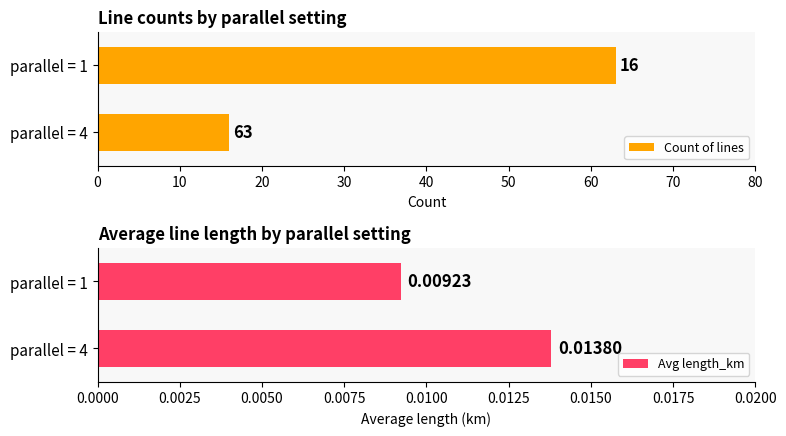

What is the difference between the maximum and minimum values in the Count of lines series?

47